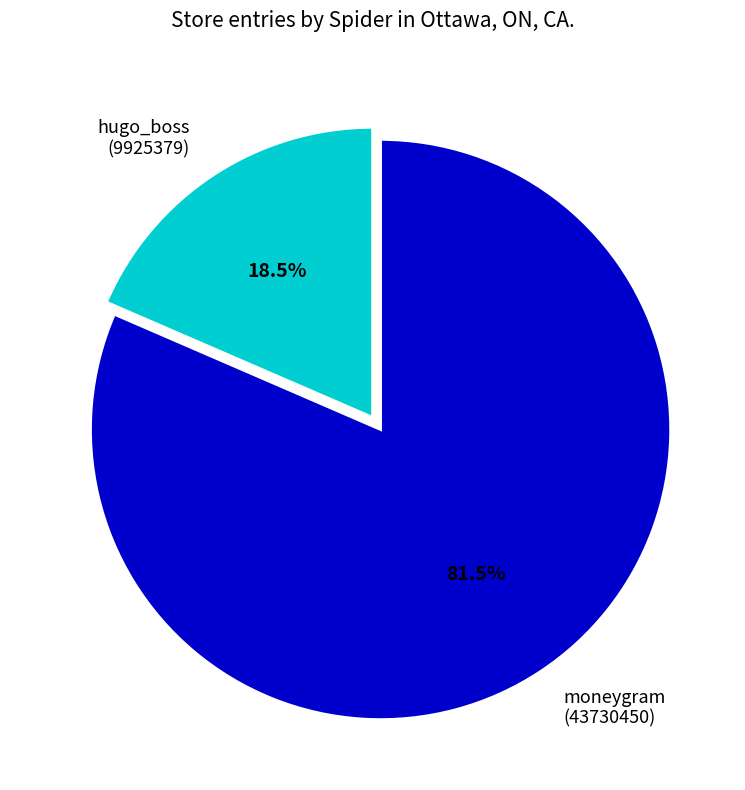

Is it true that hugo_boss is 7% of the pie?

False